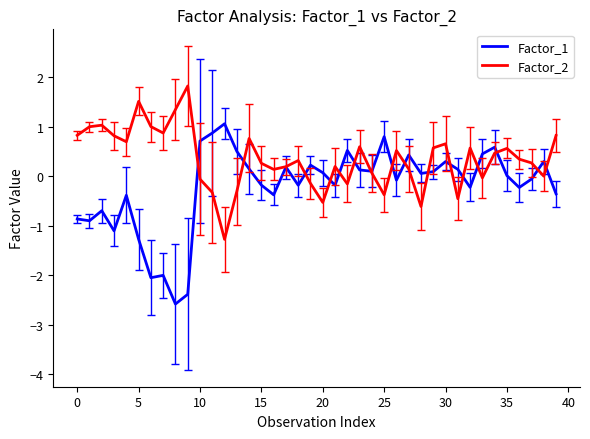

Which series has the largest range (max minus min)?

Factor_1